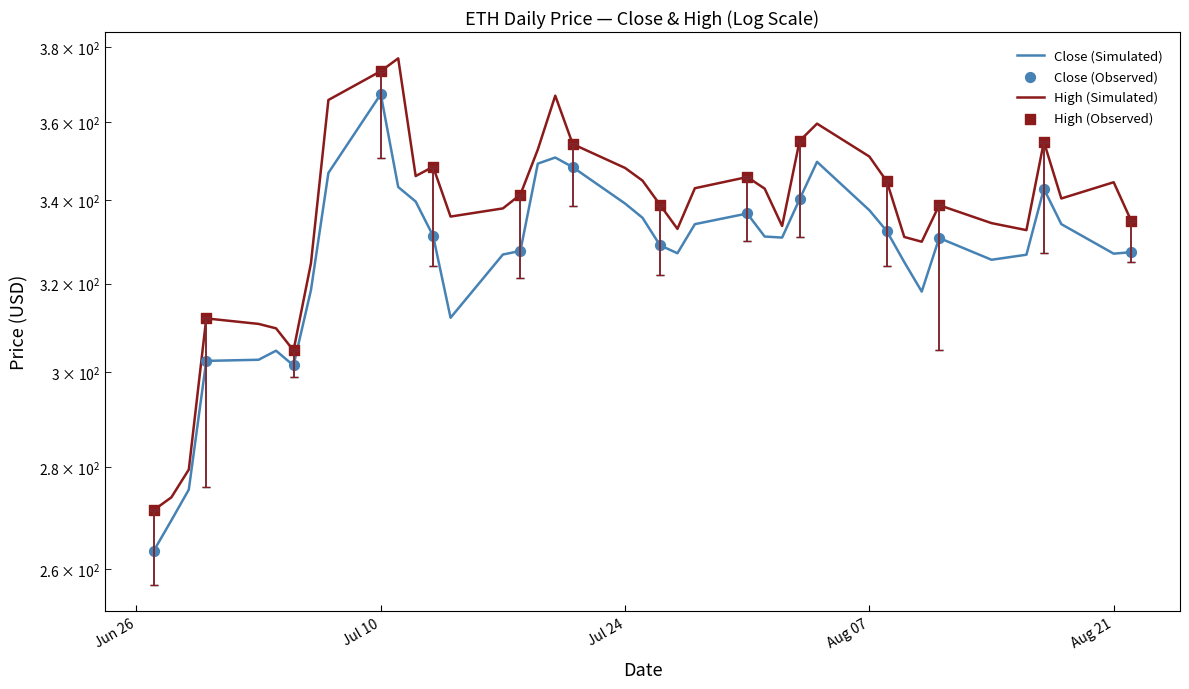

What is the total value across all series at Jul 10?

740.8